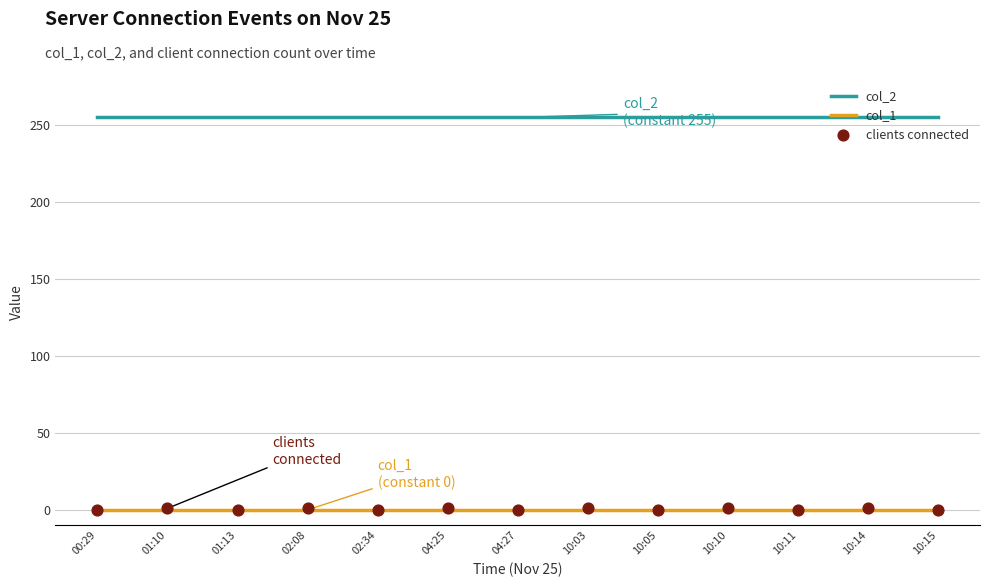

Which series contains the highest Y value?

col_2